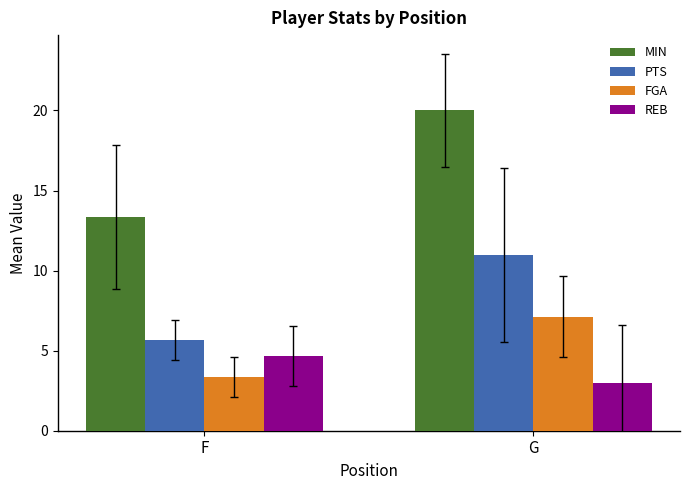

True or false: REB has a value of 4.9 at G.

False